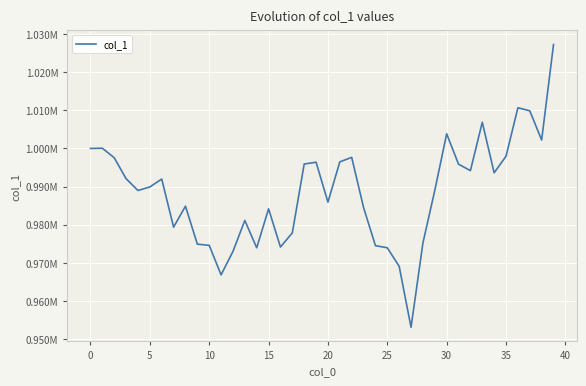

What is the greatest value displayed?

1027219.6